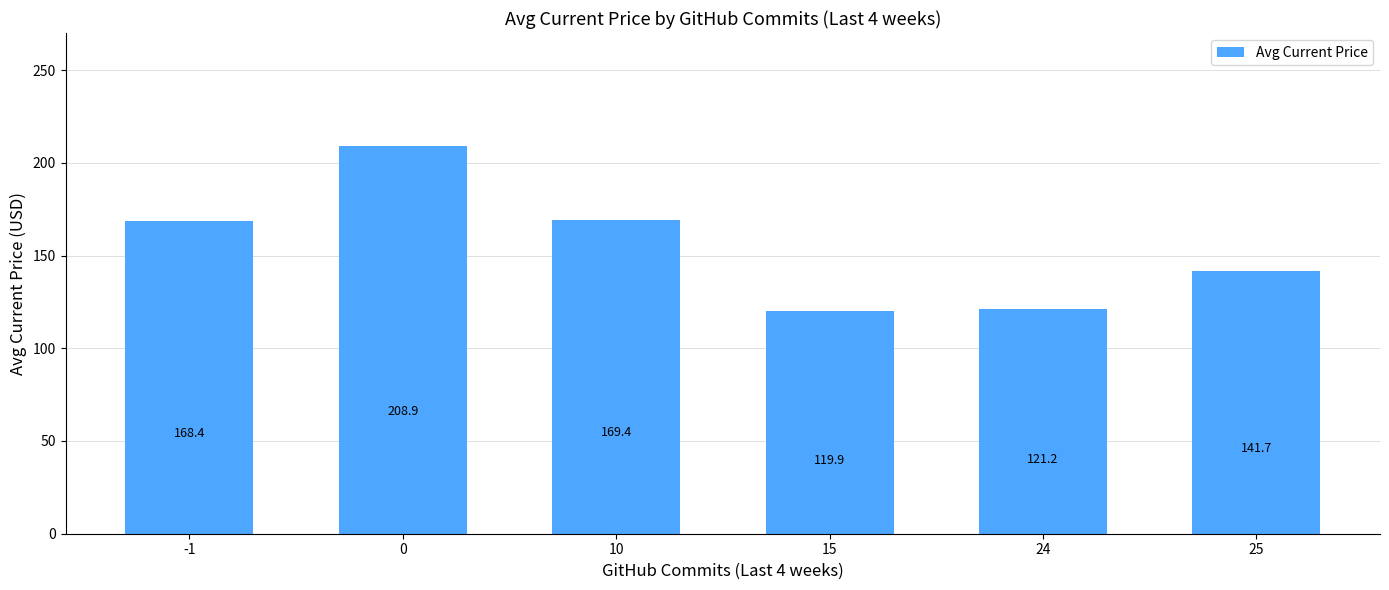

How many categories are shown in the chart?

6